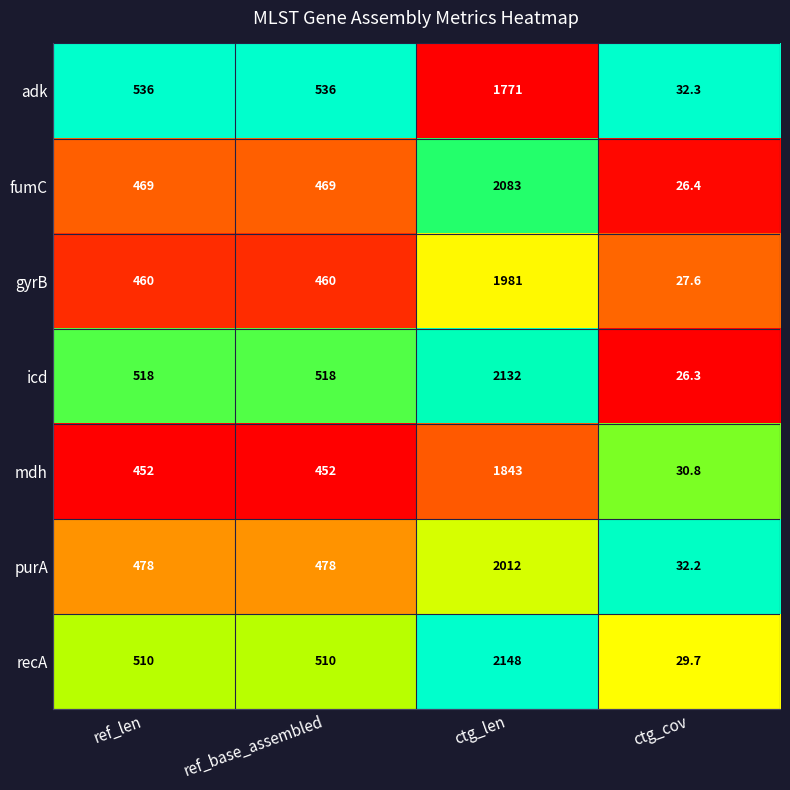

Which series has the largest total across all categories?

recA